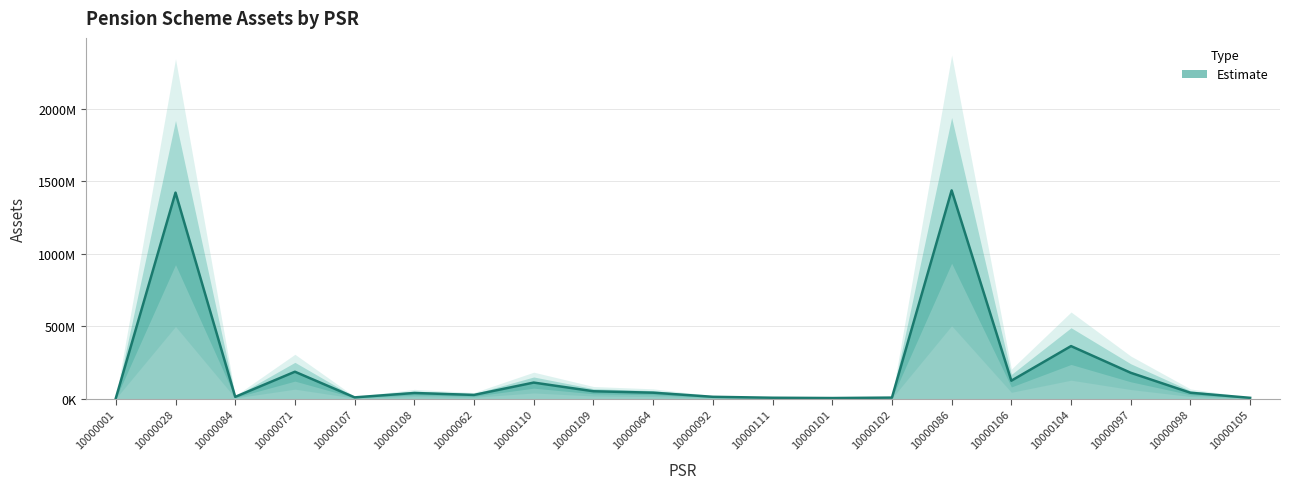

What is the value of the 2nd point from the left?

1423166976.0